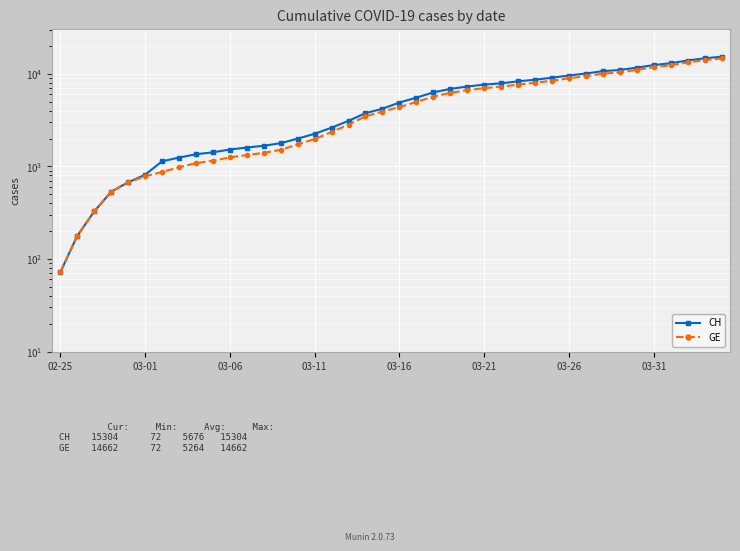

Rank the series by their average value, from highest to lowest.

CH, GE